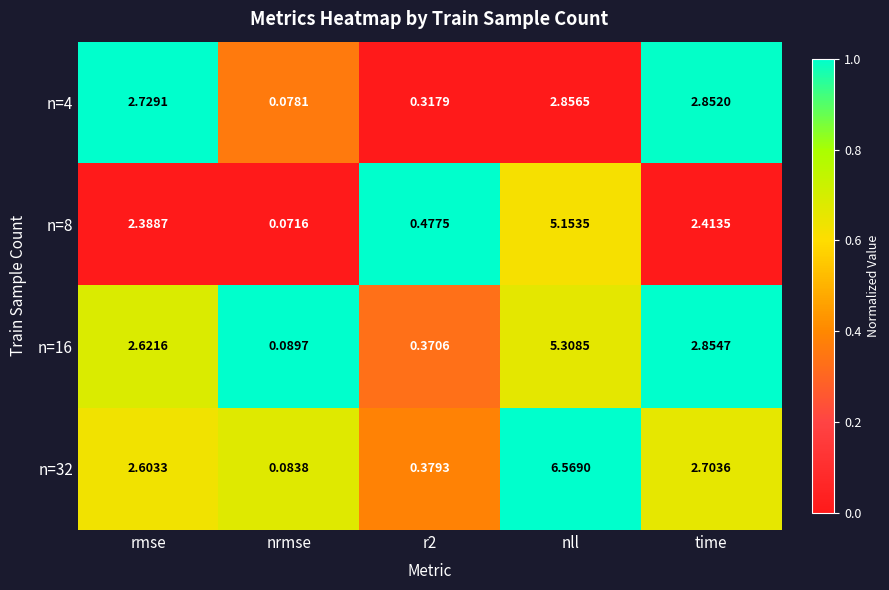

What is the total value across all series at r2?

1.5